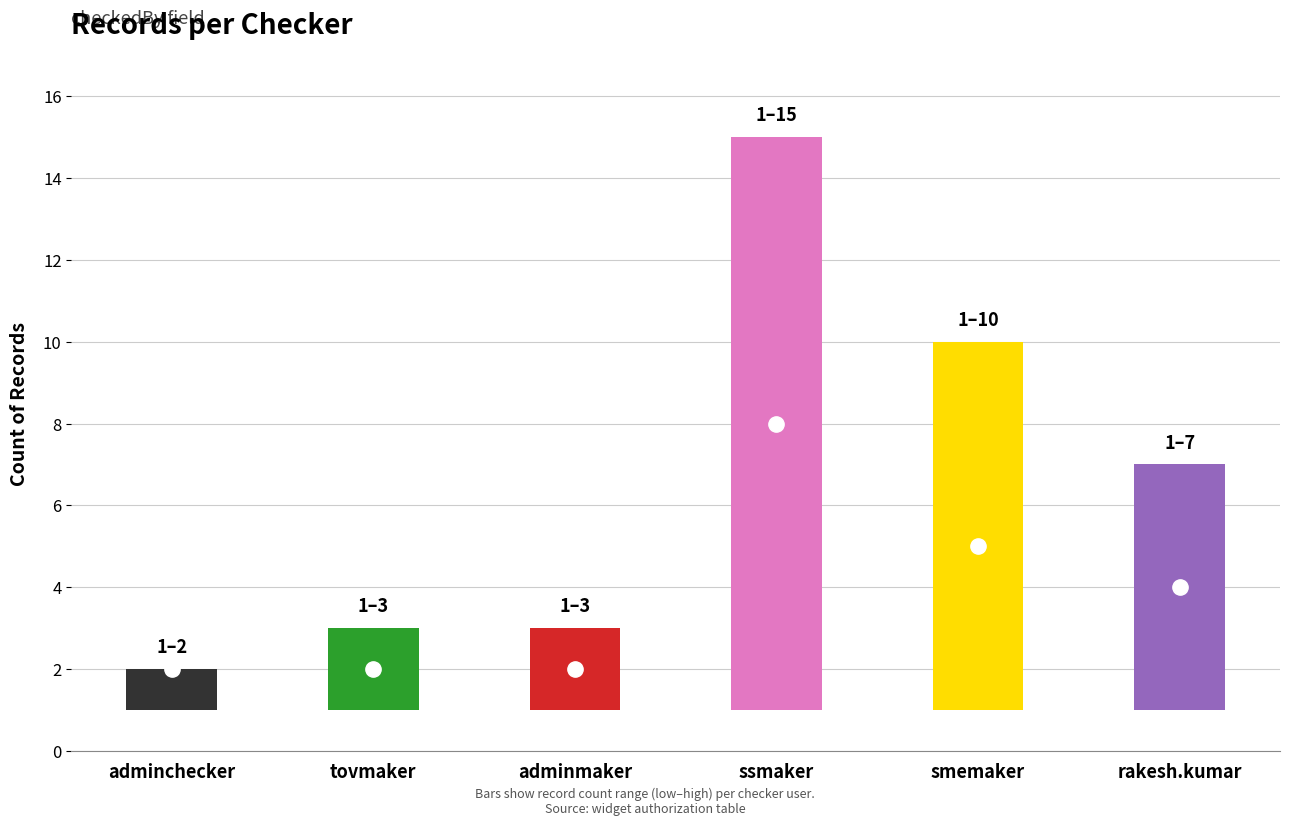

What position from the right is ssmaker?

3